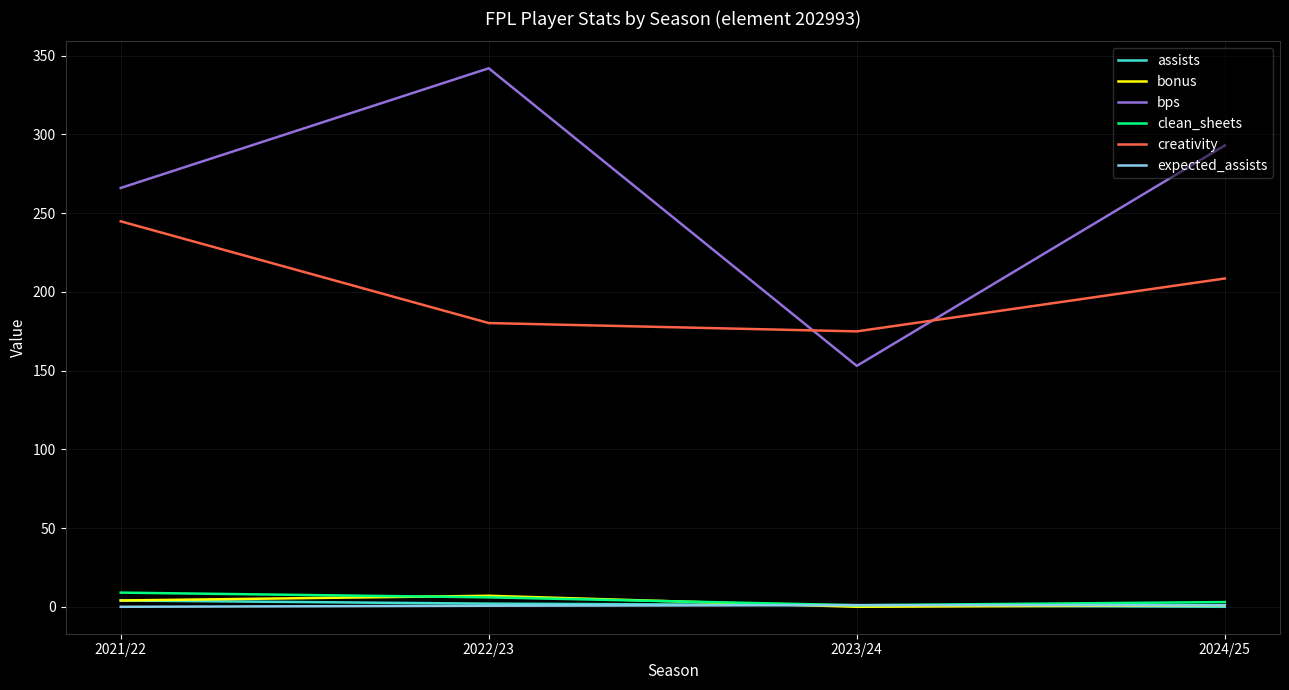

At which category does bps reach its first local peak?

2022/23